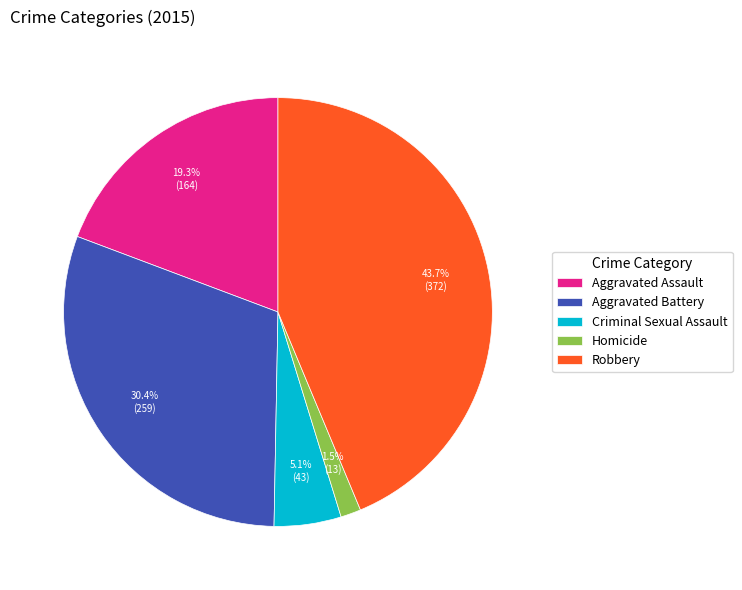

To the nearest percent, what is the difference between the Aggravated Assault and Robbery slice percentages?

24%